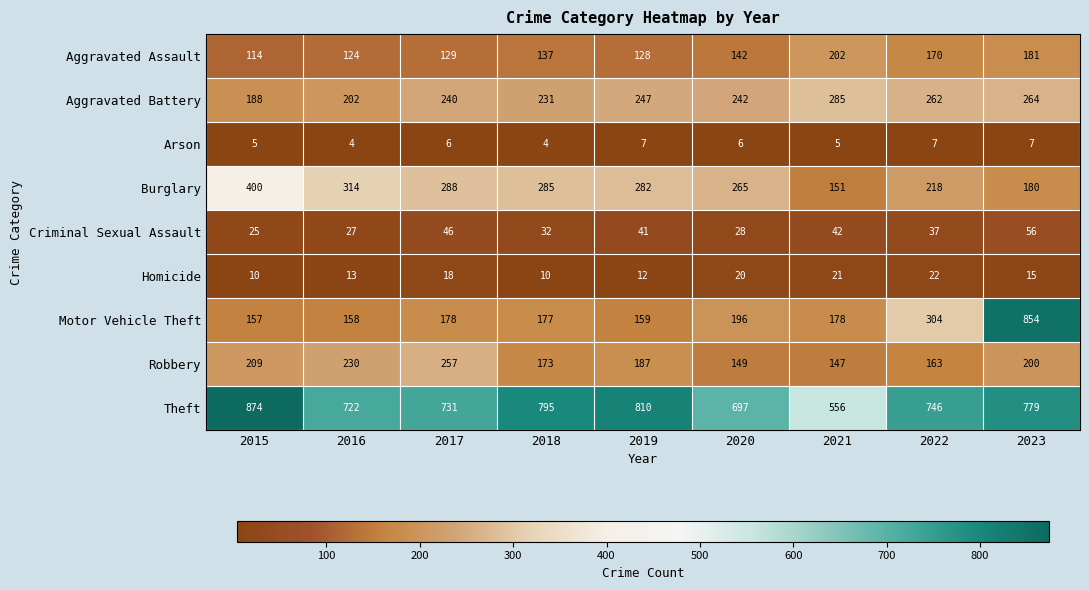

Which series has the largest range (max minus min)?

Motor Vehicle Theft